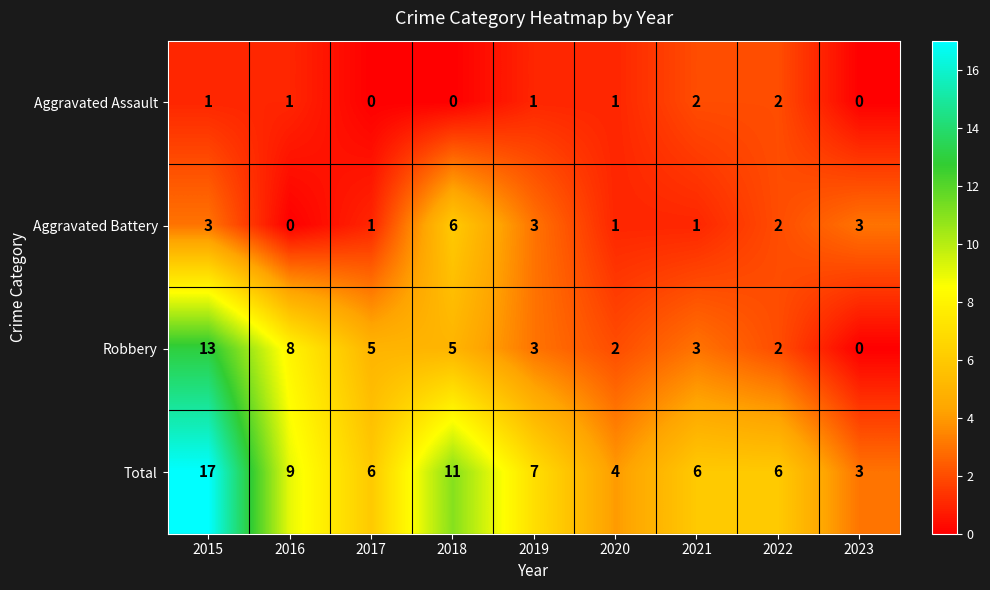

At how many categories does at least one series exceed 12?

1